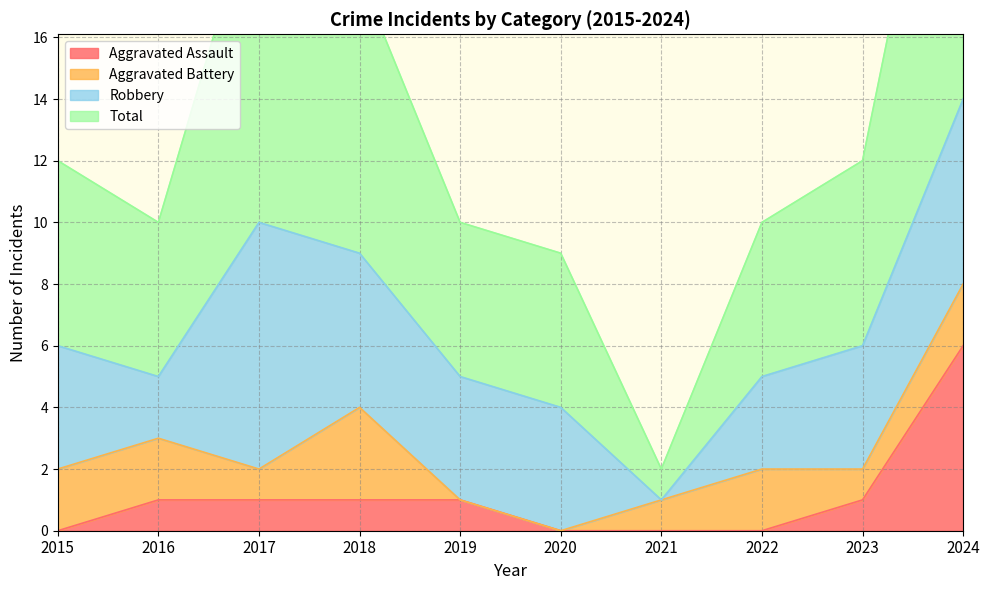

True or false: Aggravated Assault has a value of 1 at 2016.

True